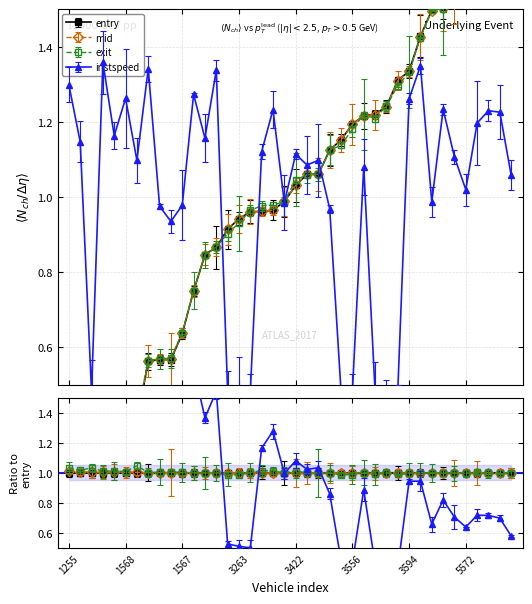

How many values in the mid series are below 1?

20